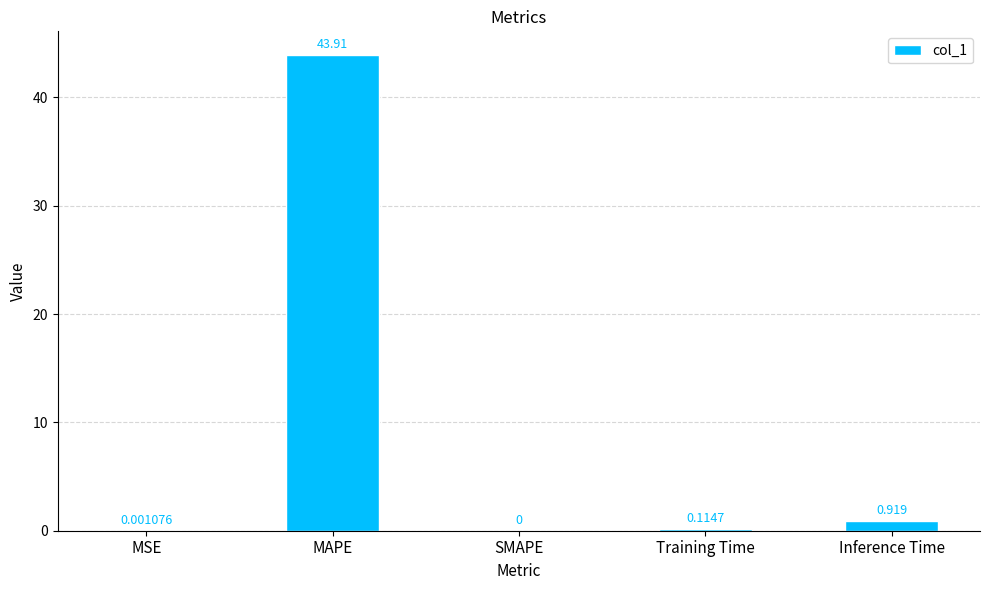

Which label corresponds to the largest value in the chart?

MAPE